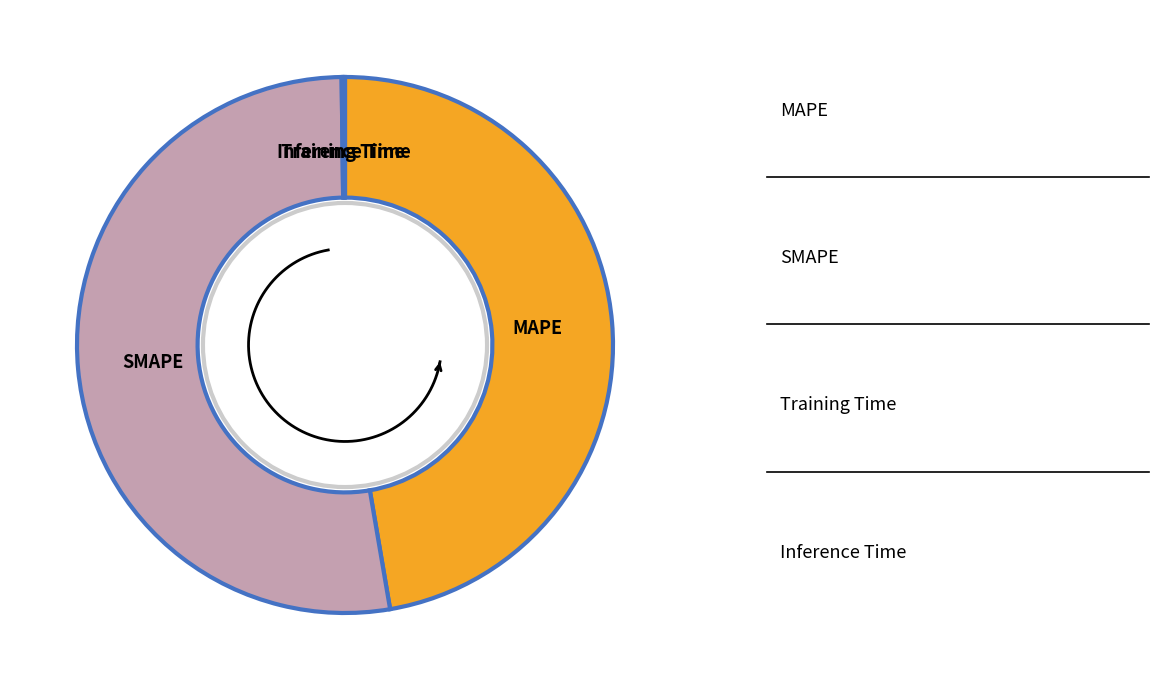

How many segments does this pie chart have?

4